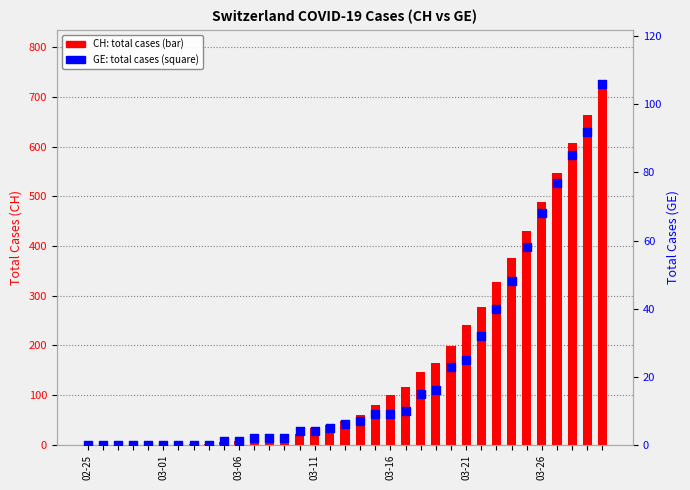

Is the value of GE (total cases) at 03-06 greater than the value of CH (total cases) at 02-25?

Yes